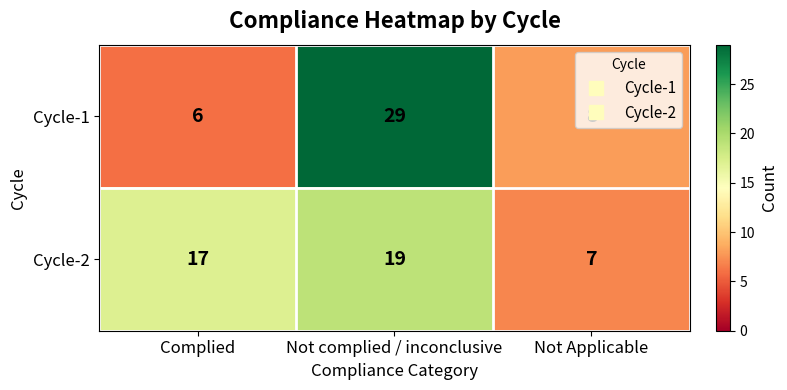

What is the approximate value of Cycle-1 at Not Applicable?

8